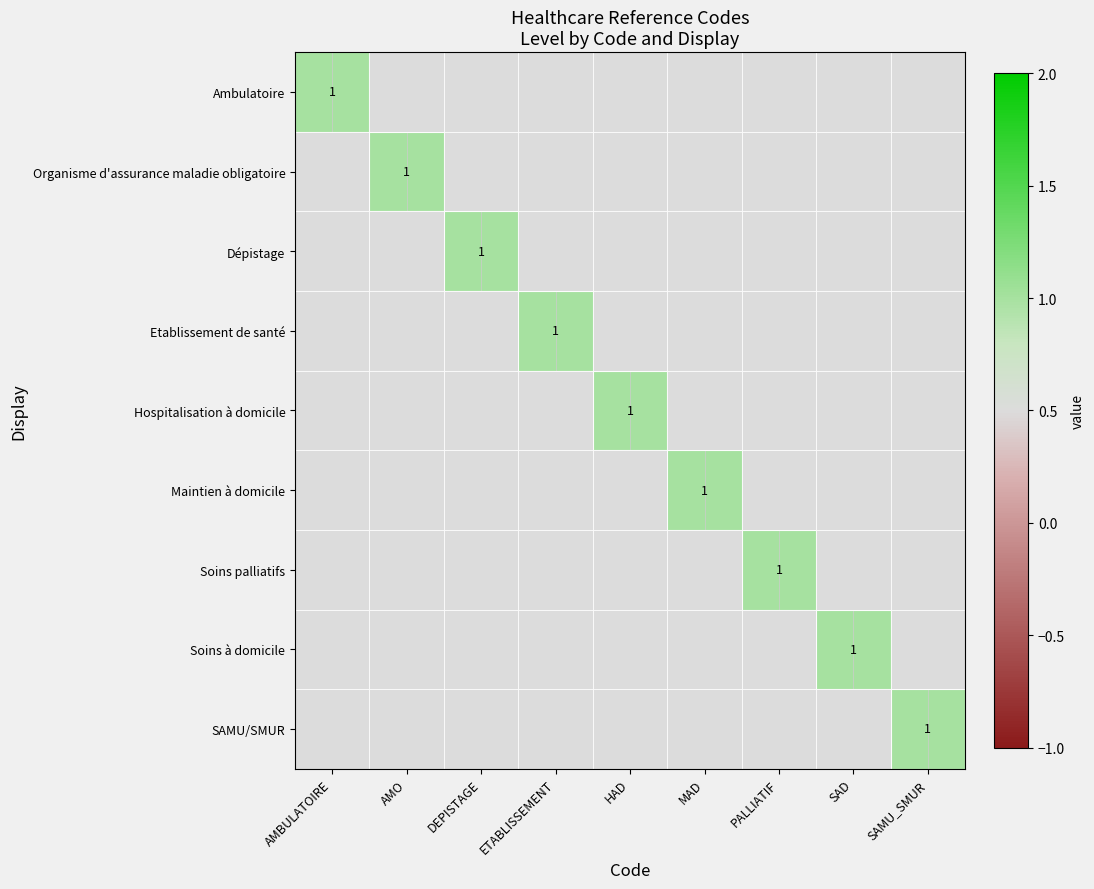

What is the spread (max minus min) of values at ETABLISSEMENT?

1